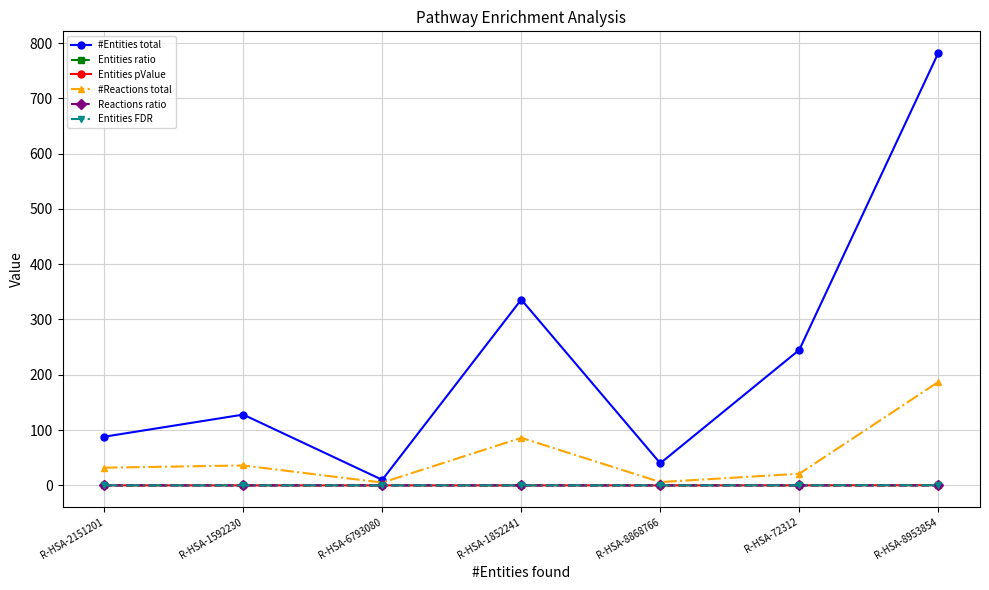

At which category is the sum across all series the highest?

R-HSA-8953854